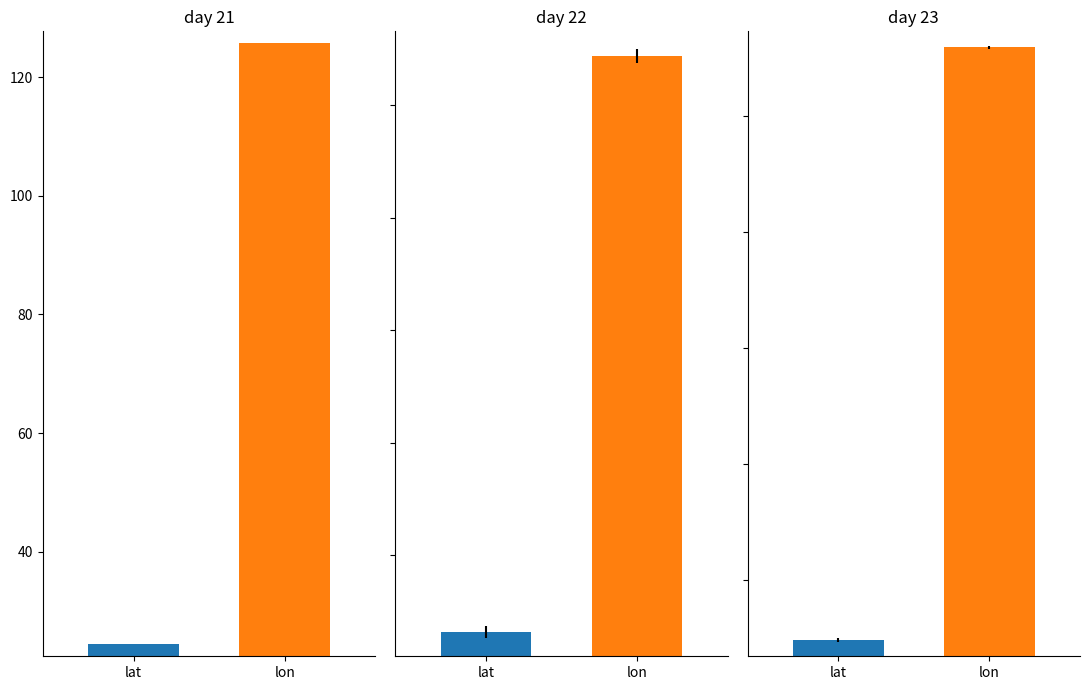

Which series has the largest total across all categories?

lon